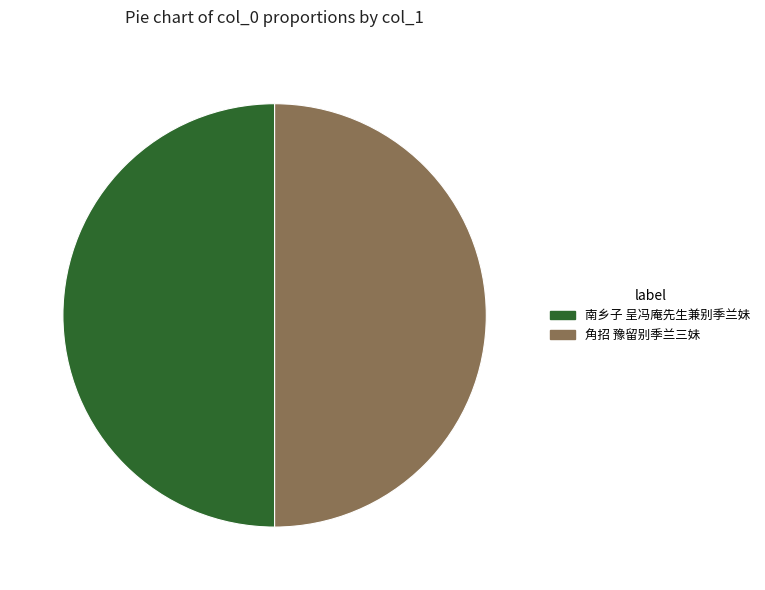

Approximately how many times larger is the value at 角招 豫留别季兰三妹 compared to 南乡子 呈冯庵先生兼别季兰妹?

1.0